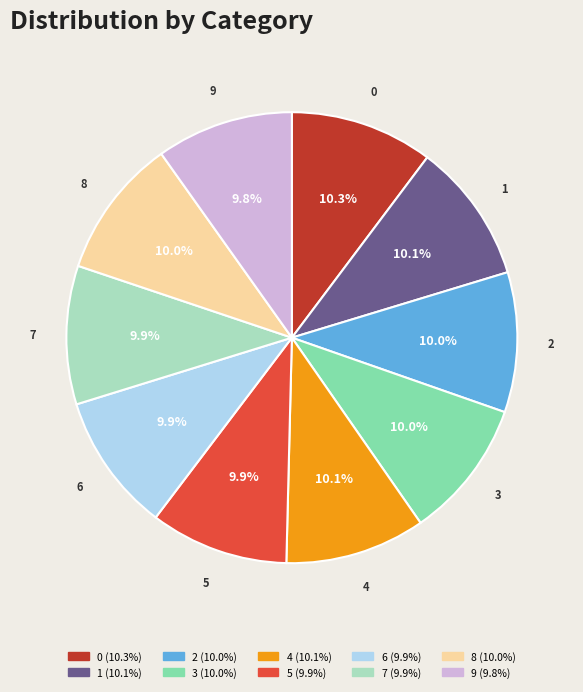

How much of the chart is everything except 2?

90.0%